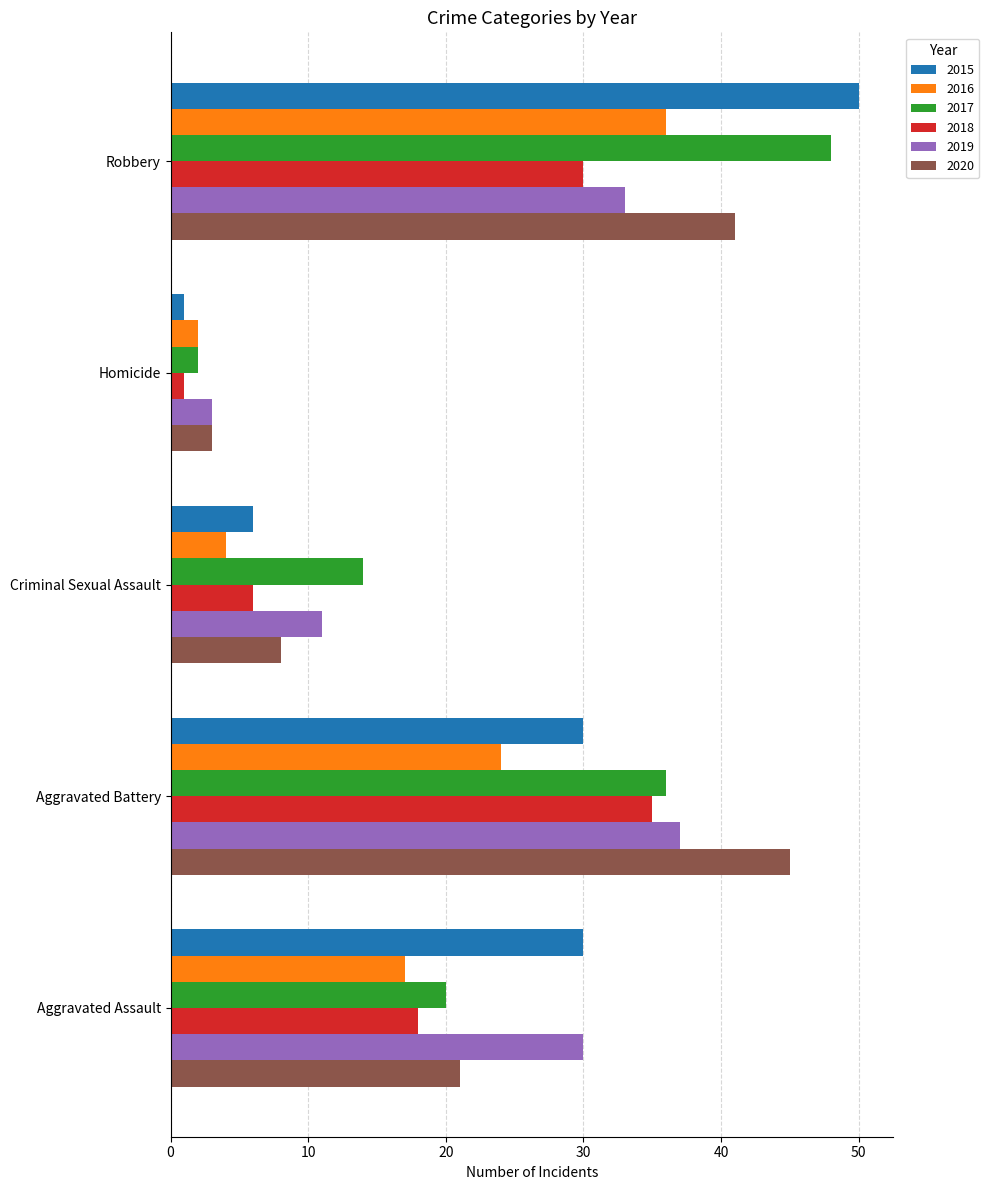

What is the difference between the 2019 values at Criminal Sexual Assault and Robbery?

22